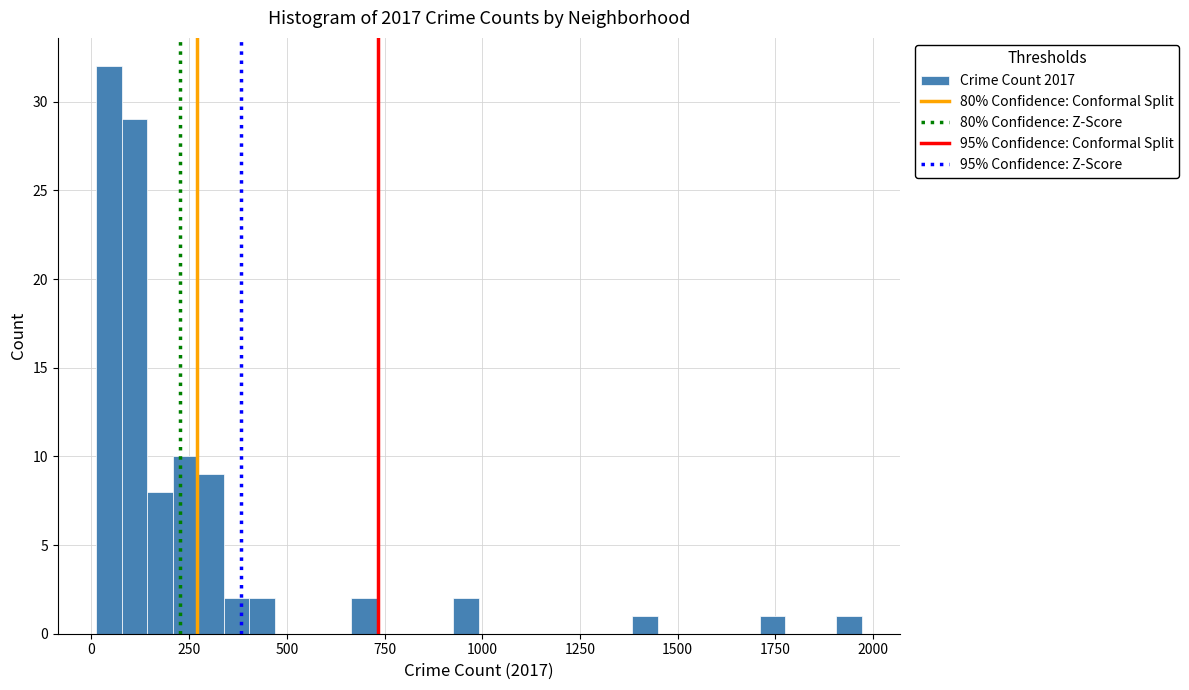

Read against the x-axis, roughly where is the centre of the tallest bar?

50